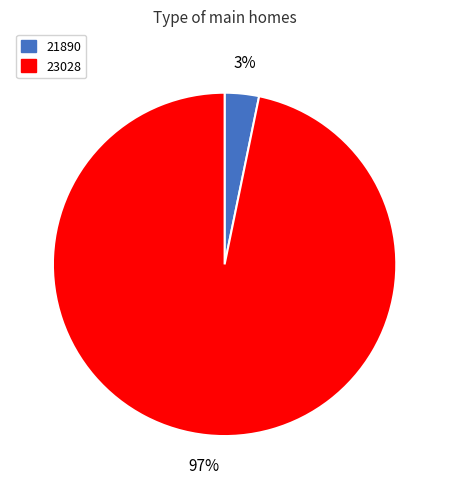

Is there a majority slice in this chart?

Yes